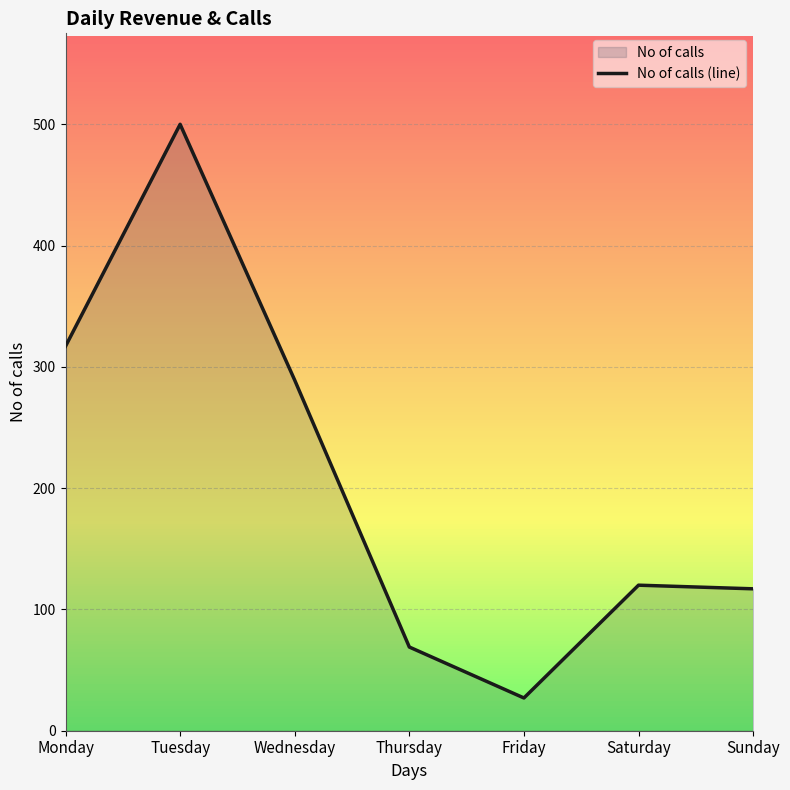

What is the difference between the maximum and minimum values?

473